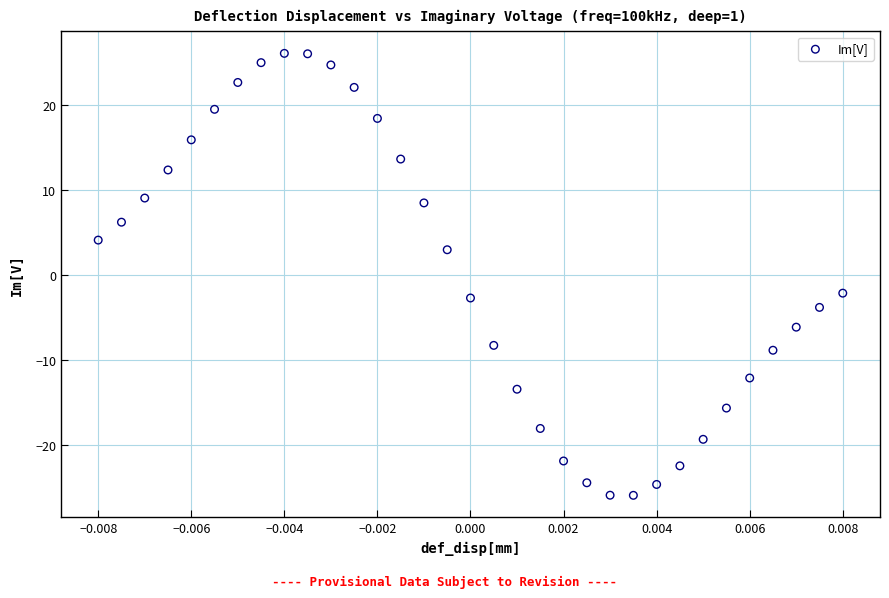

What is the range of Y values (max minus min)?

52.0